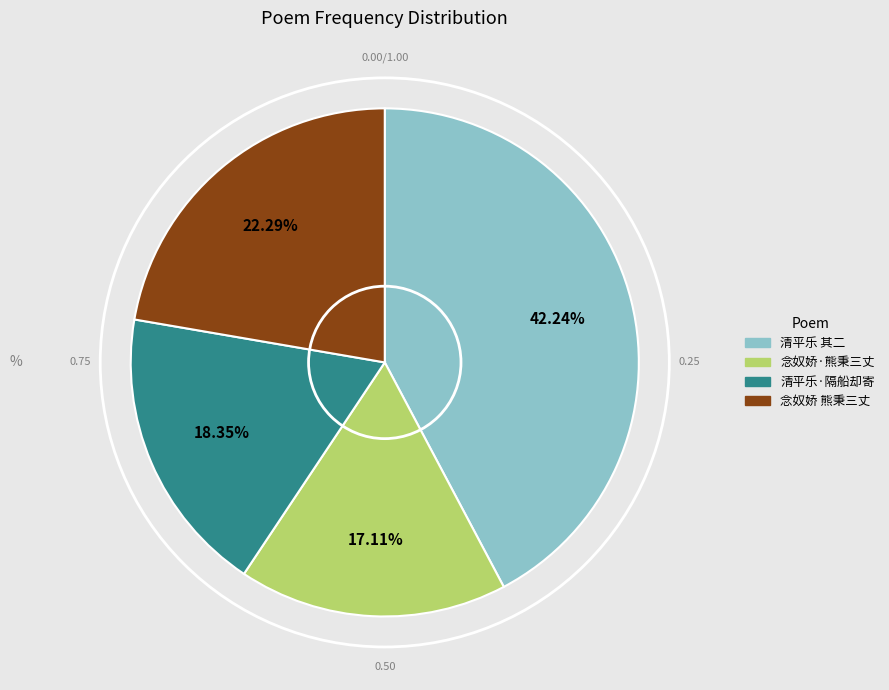

How many segments does this pie chart have?

4